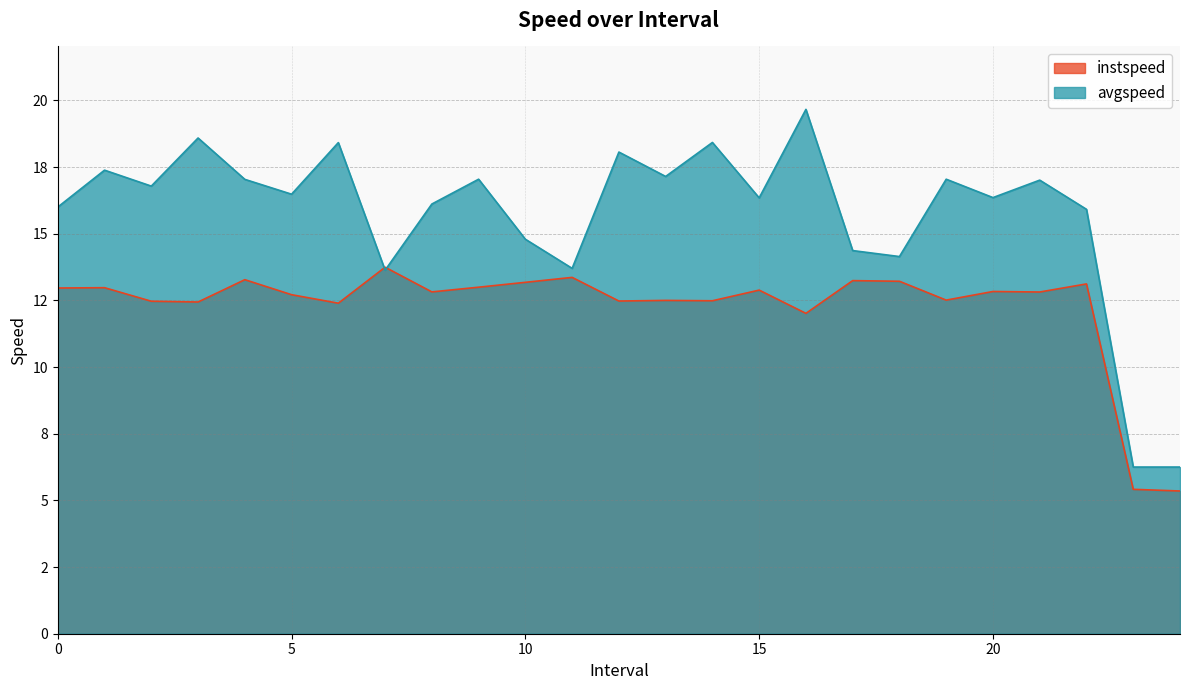

In avgspeed, how many points are lower than both neighbors (excluding endpoints)?

8